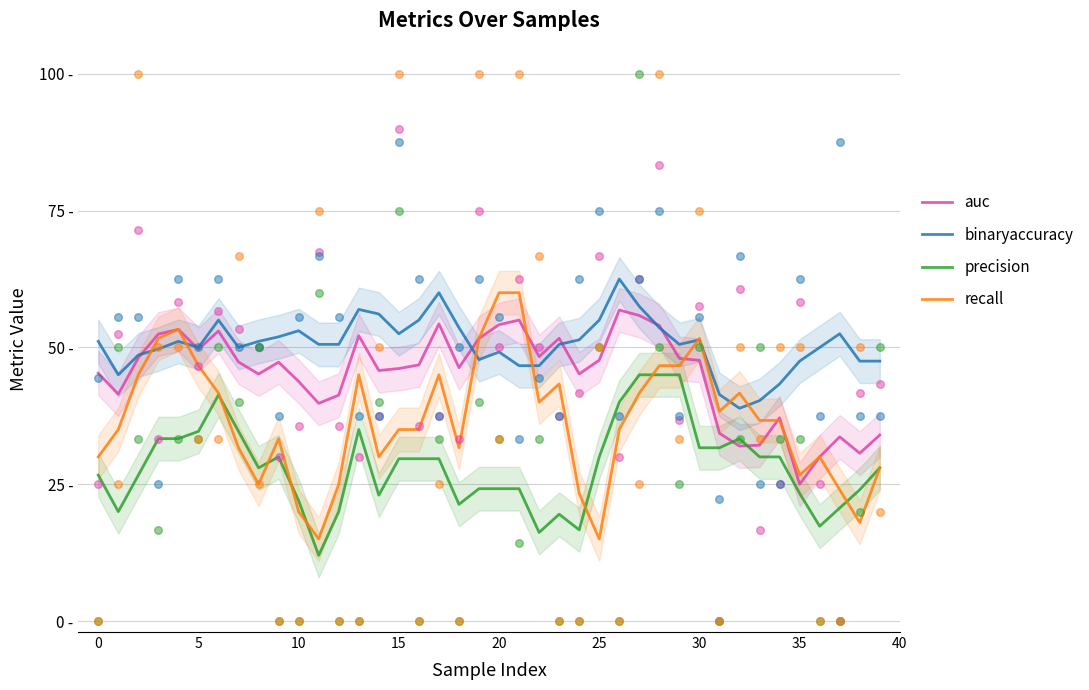

Which series contains the lowest Y value?

precision